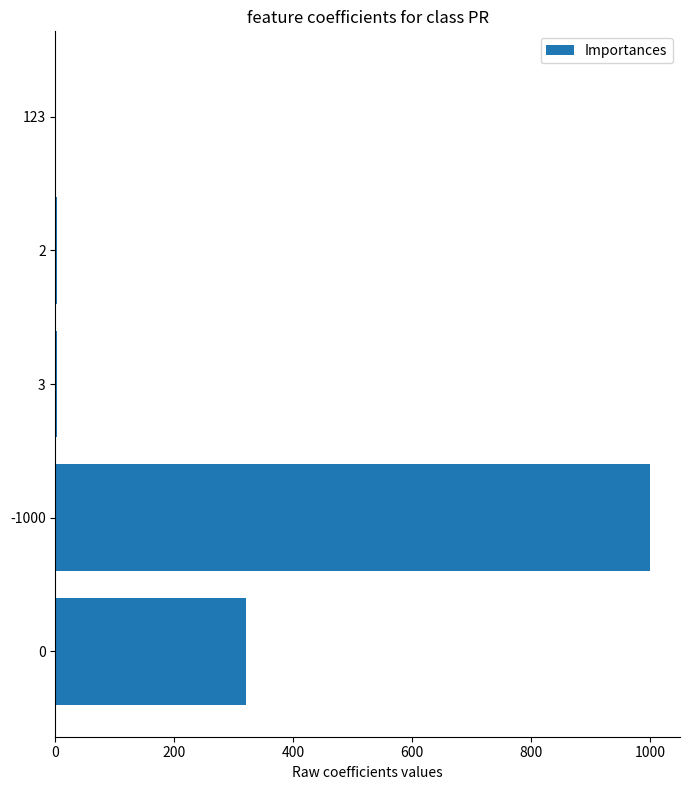

What is the maximum value shown in the chart?

1000